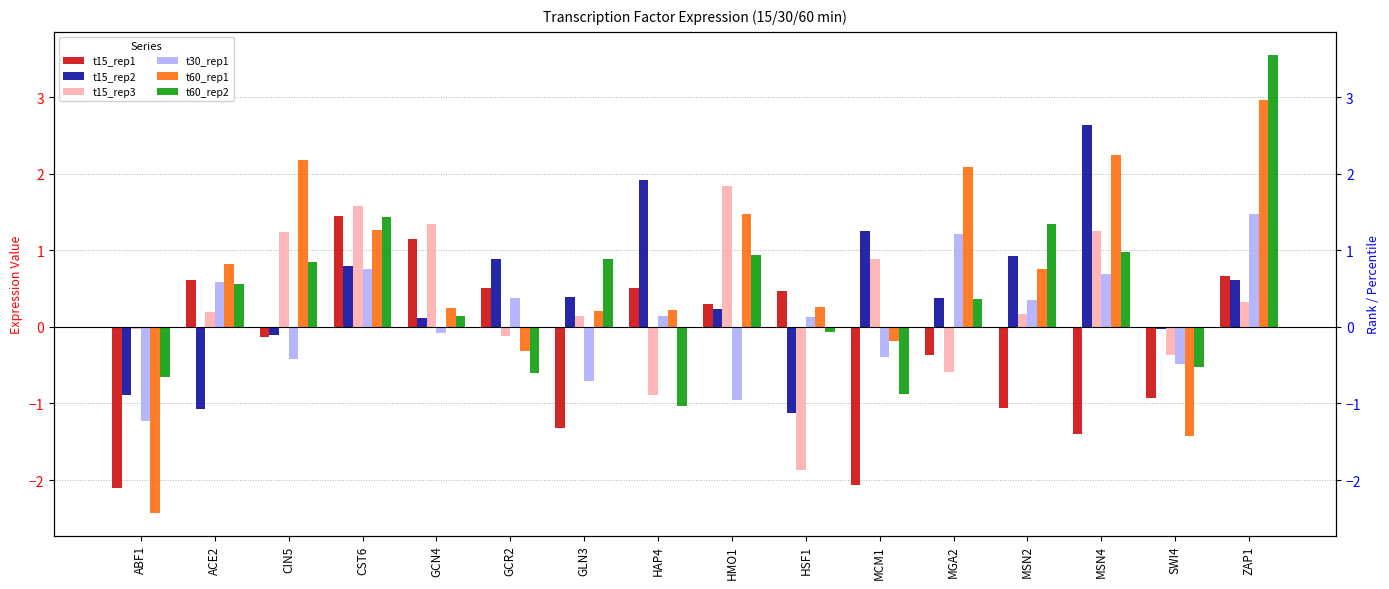

At which label does t60_rep1 first exceed 0?

ACE2